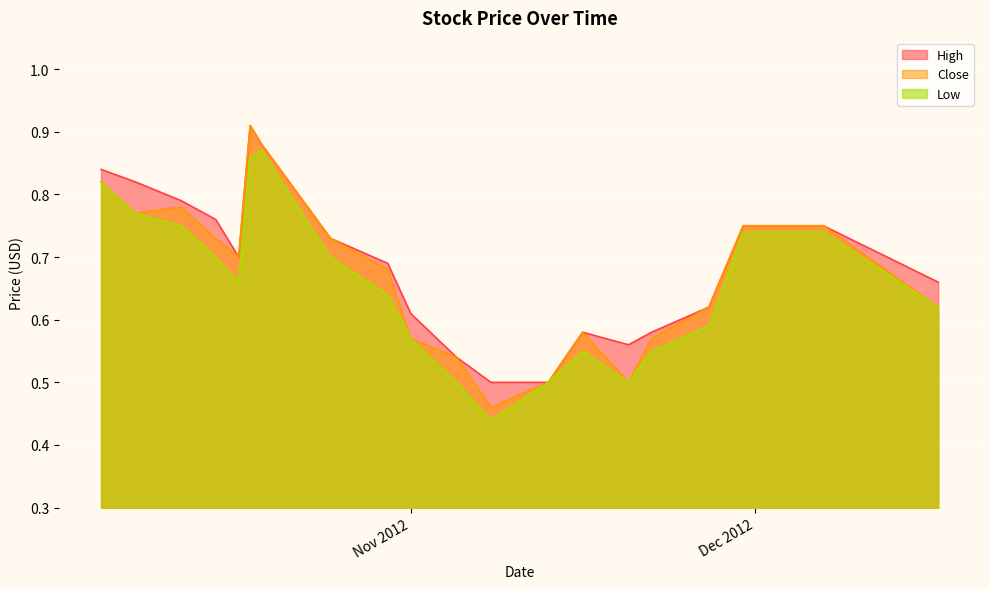

What is the label of the 1st point from the right?

2012-12-17